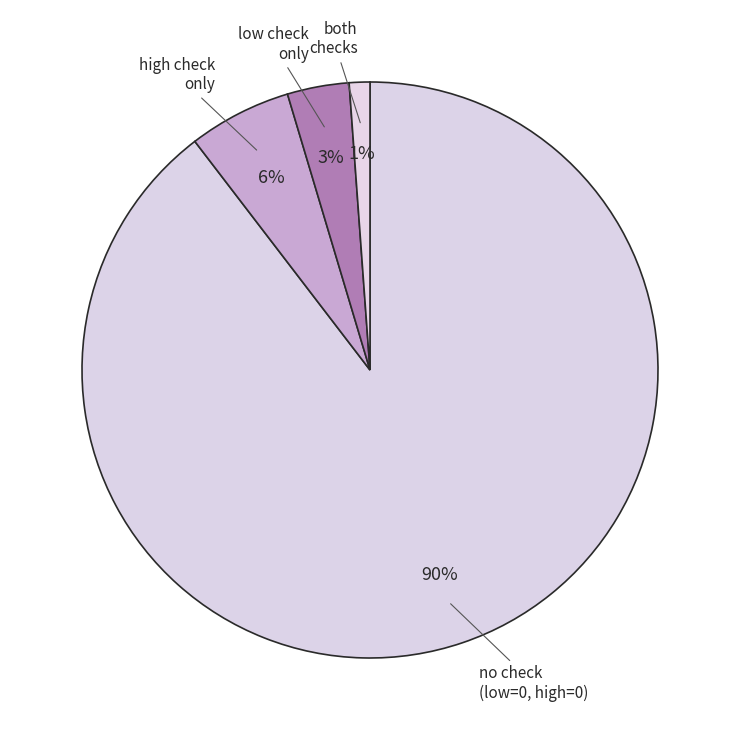

What is the smallest slice in the pie chart?

both checks